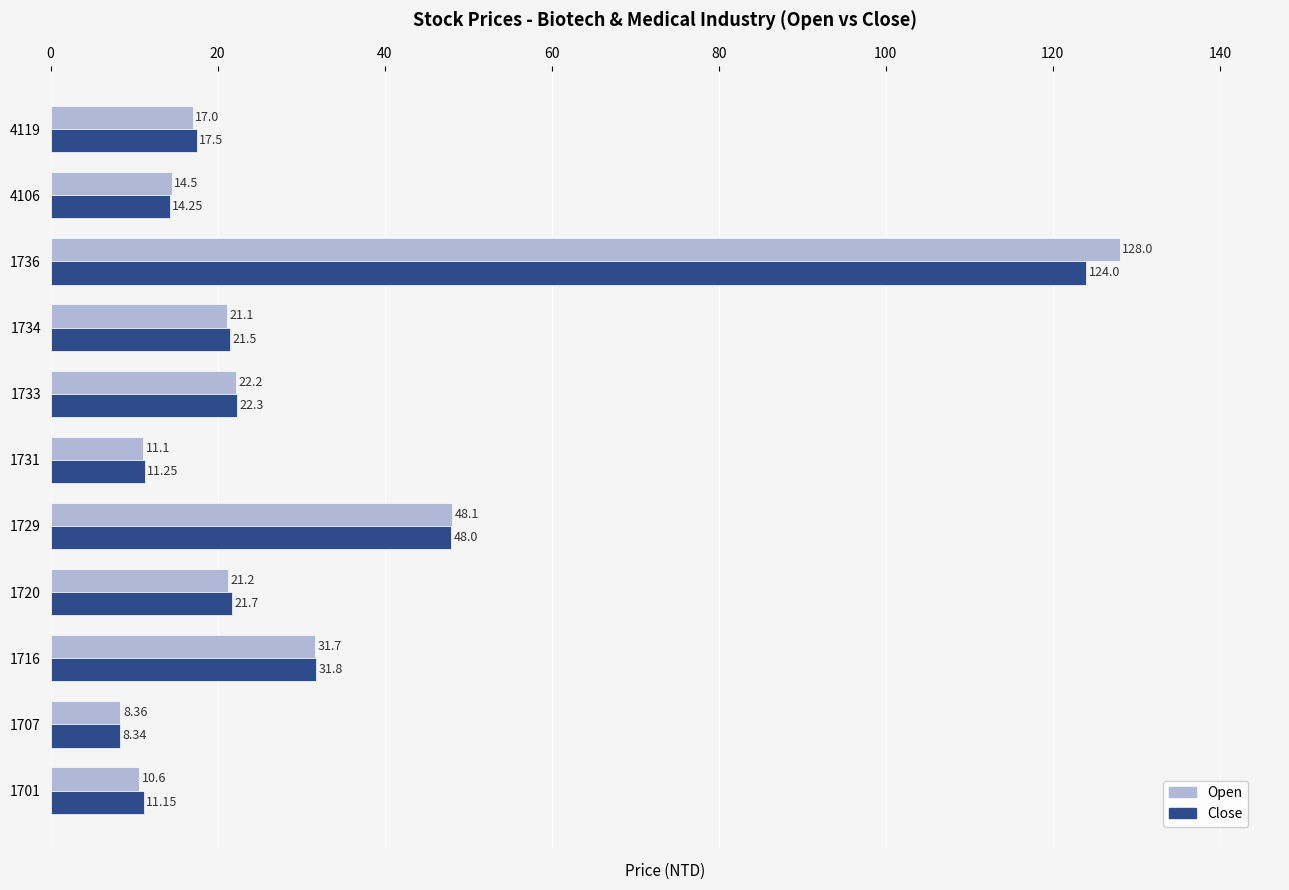

What is the minimum value shown in the chart?

8.3